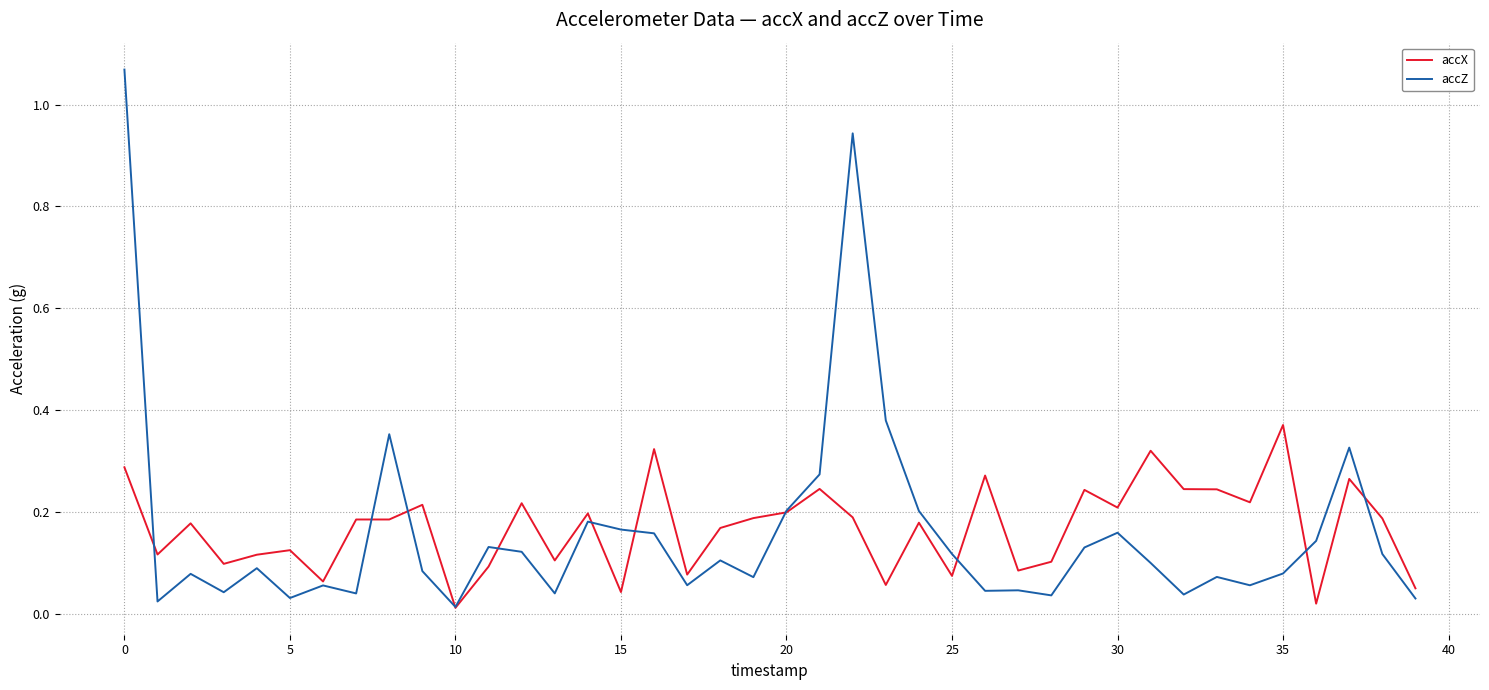

Rank the series by their maximum value, from lowest to highest.

accX, accZ